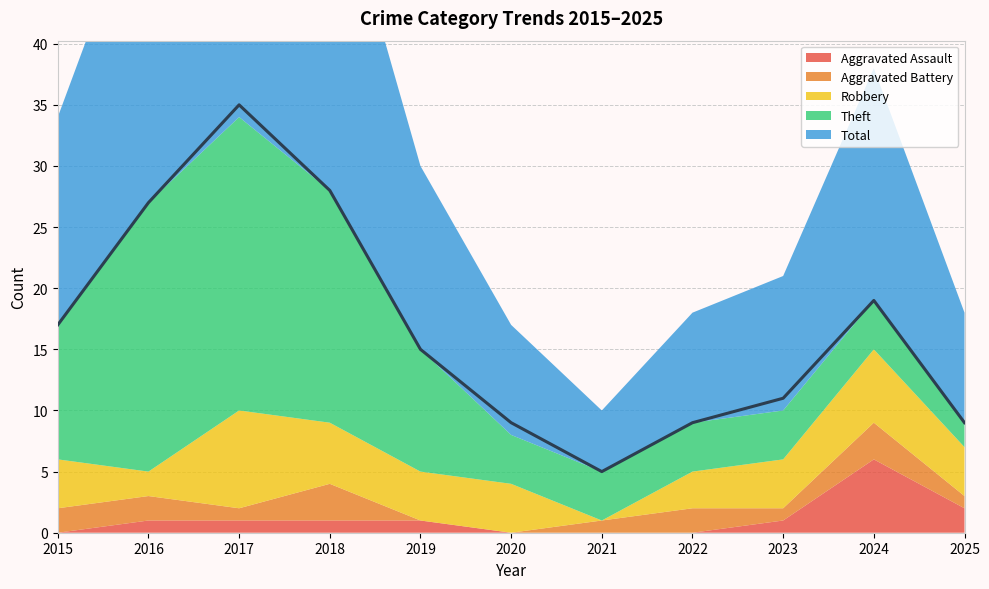

True or false: Total has more than 2 interior local peaks.

False